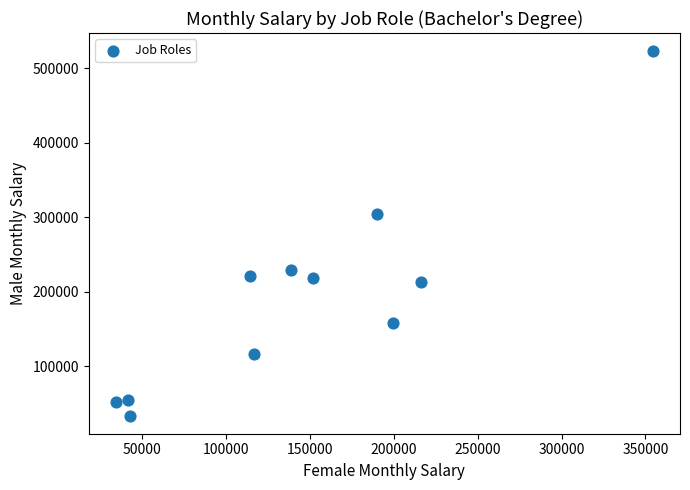

What Y value in the scatter plot is closest to 278463?

304876